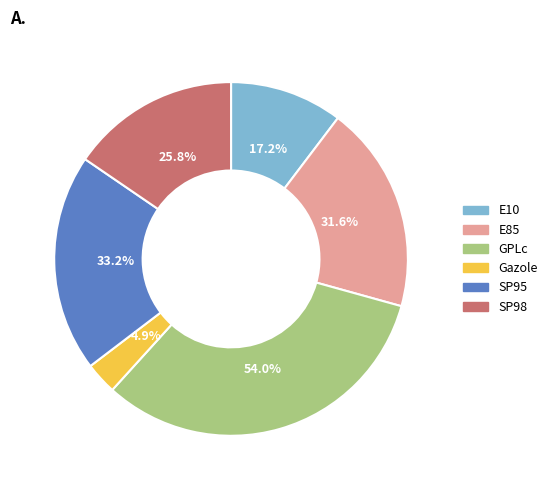

Count the number of slices in the pie.

6